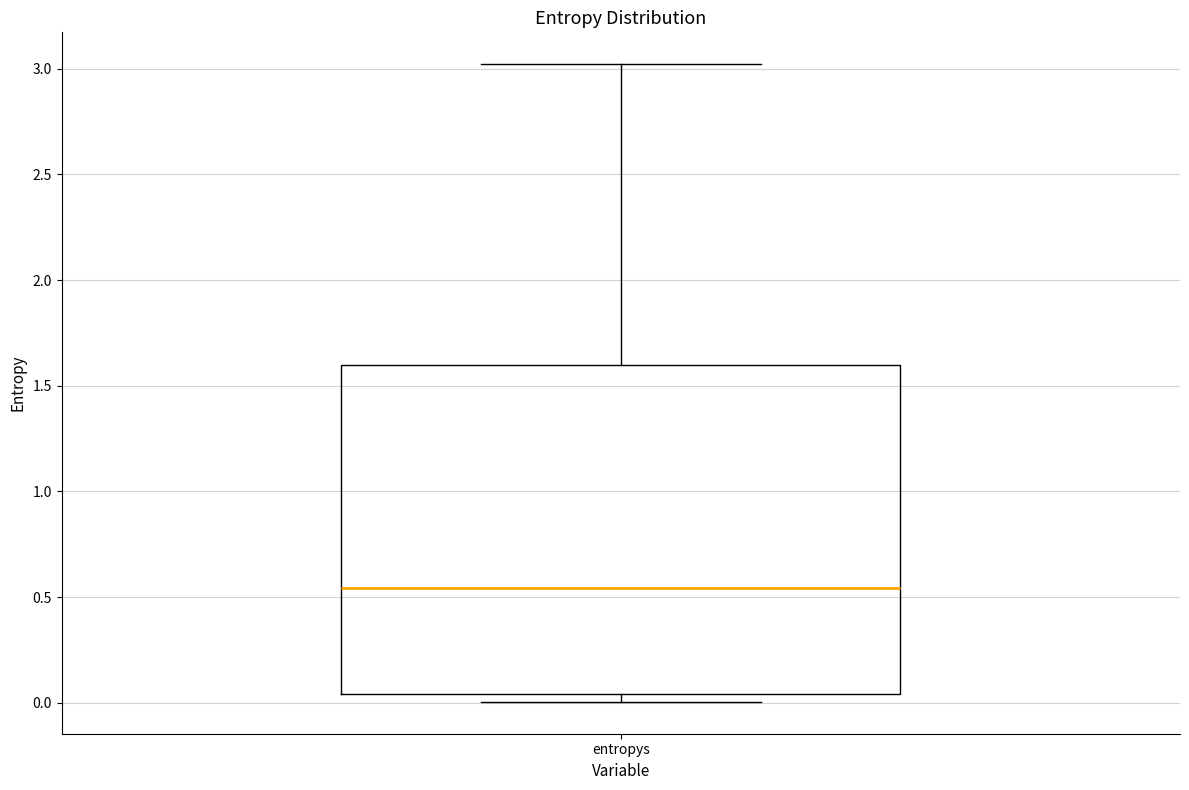

Transcribe this box plot: give where the median line is, the range the box spans, and where the two whiskers end, as read against the y-axis. The values are not printed on the chart, so give them approximately, as read against the axis.

median 0.55, box 0.05 to 1.60, whiskers 0.00 to 3.00